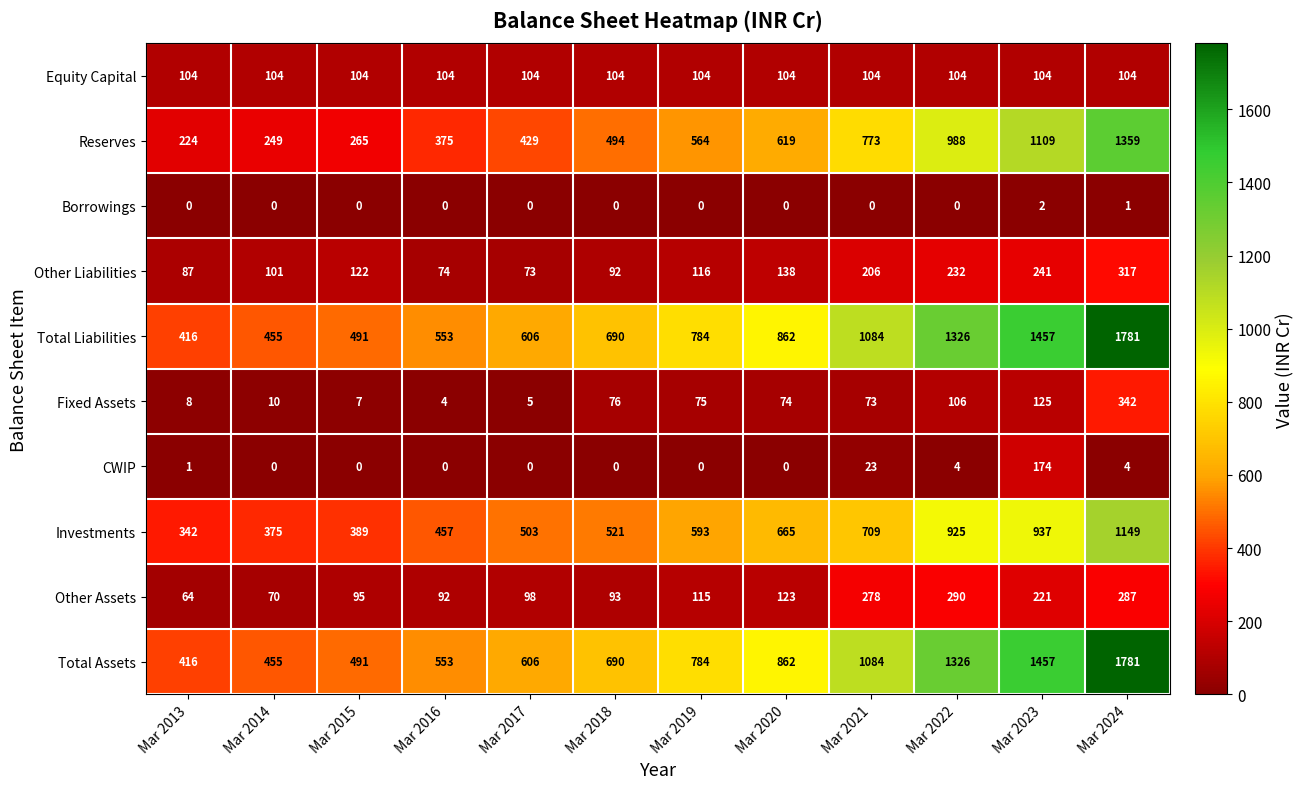

What is the sum of the Equity Capital values at Mar 2014 and Mar 2024?

208